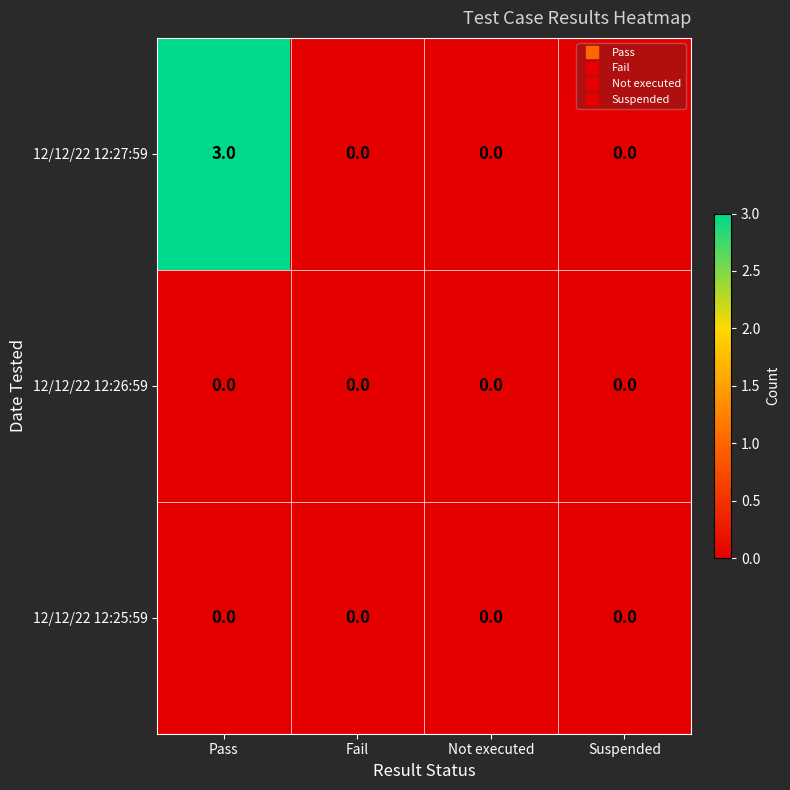

True or false: 12/12/22 12:27:59 has a value of 3 at Pass.

True